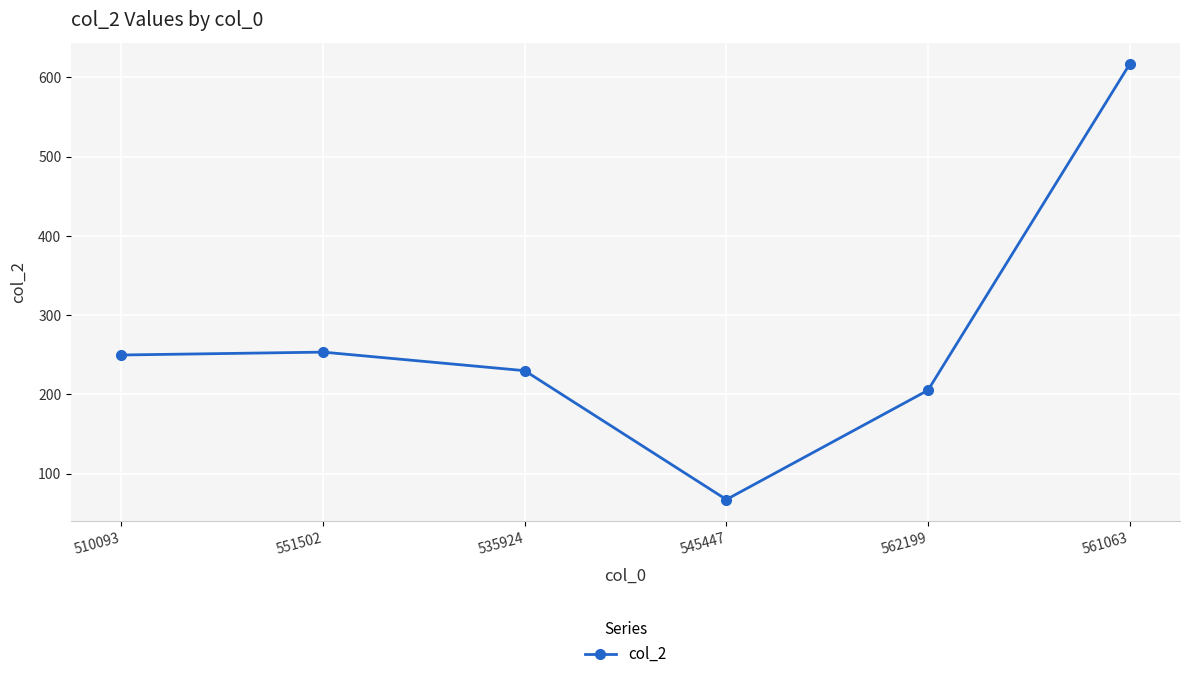

How many points are lower than both their immediate neighbors (excluding endpoints)?

1